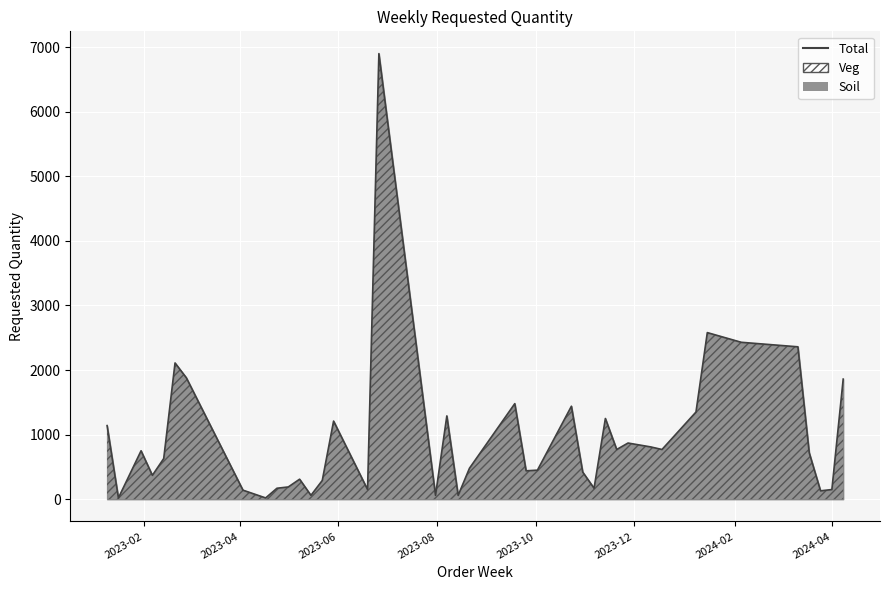

Does the chart display data point markers on the line(s)?

No